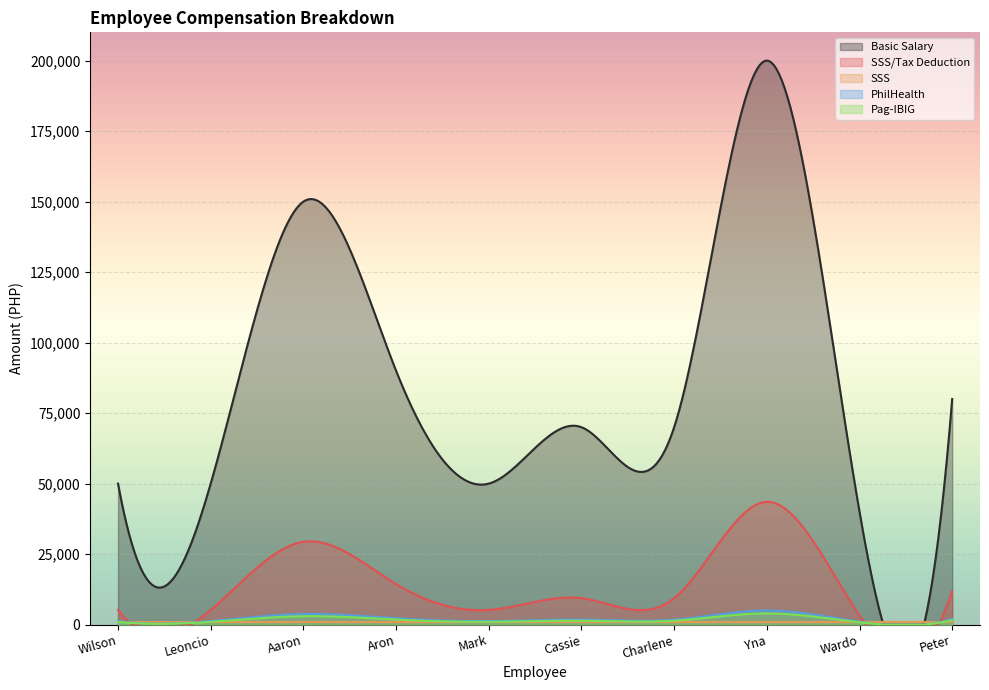

Reading right to left, extract all data points from this chart.

Basic Salary: 80000.0	40000.0	200000.0	70000.0	70000.0	50000.0	90000.0	150000.0	50000.0	50000.0
SSS/Tax Deduction: 11874.2	3208.4	43541.7	9374.2	9374.2	5208.4	14374.2	29374.2	5208.4	5208.4
SSS: 900.0	900.0	900.0	900.0	900.0	900.0	900.0	900.0	900.0	900.0
PhilHealth: 2000.0	1000.0	5000.0	1750.0	1750.0	1250.0	2250.0	3750.0	1250.0	1250.0
Pag-IBIG: 1600.0	800.0	4000.0	1400.0	1400.0	1000.0	1800.0	3000.0	1000.0	1000.0